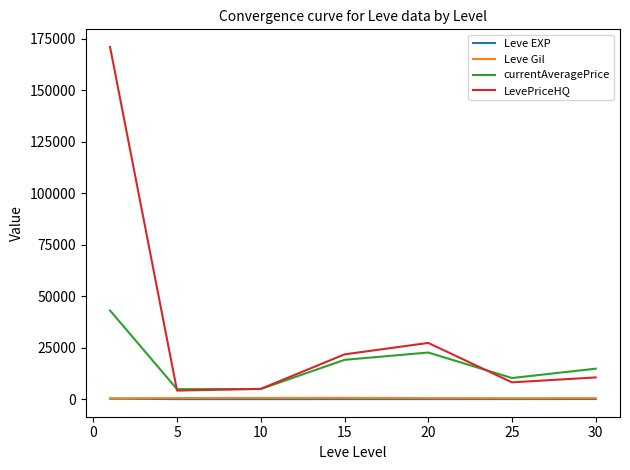

Which series has the widest spread of values?

LevePriceHQ